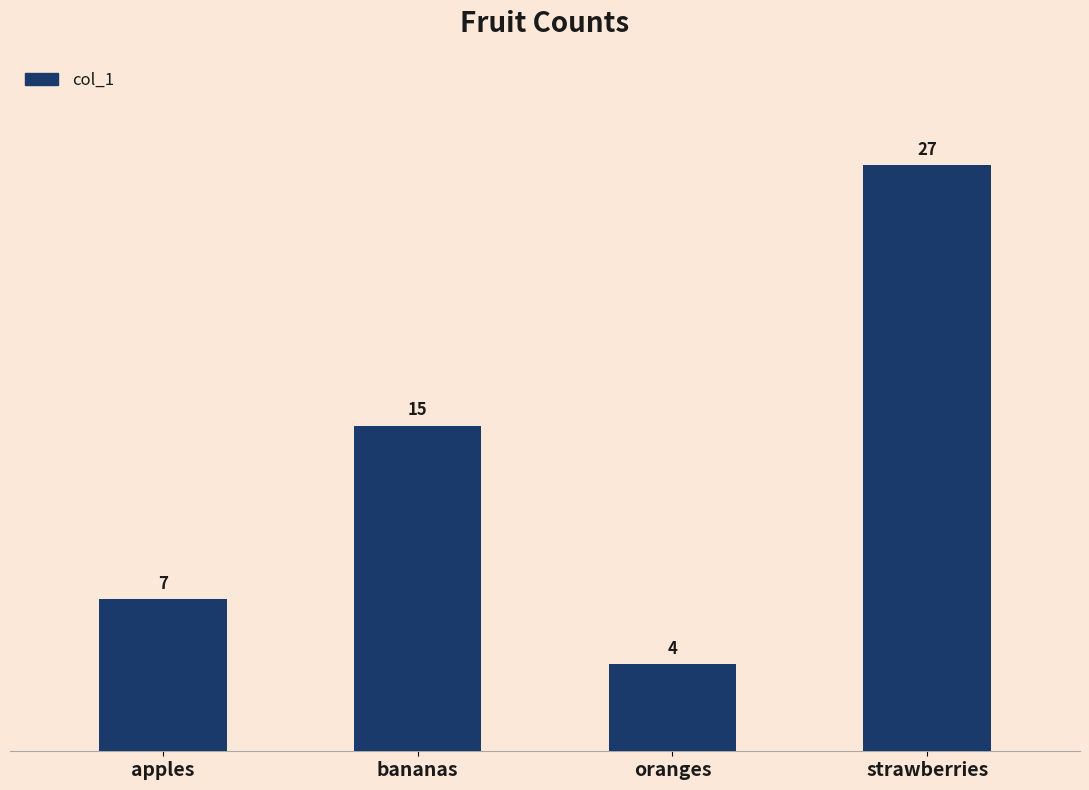

The value at oranges is 4. True or false?

True